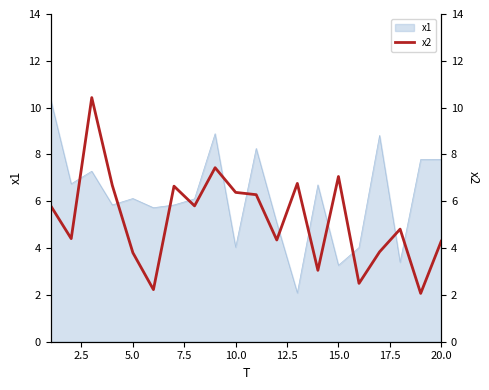

What is the smallest value displayed?

2.1